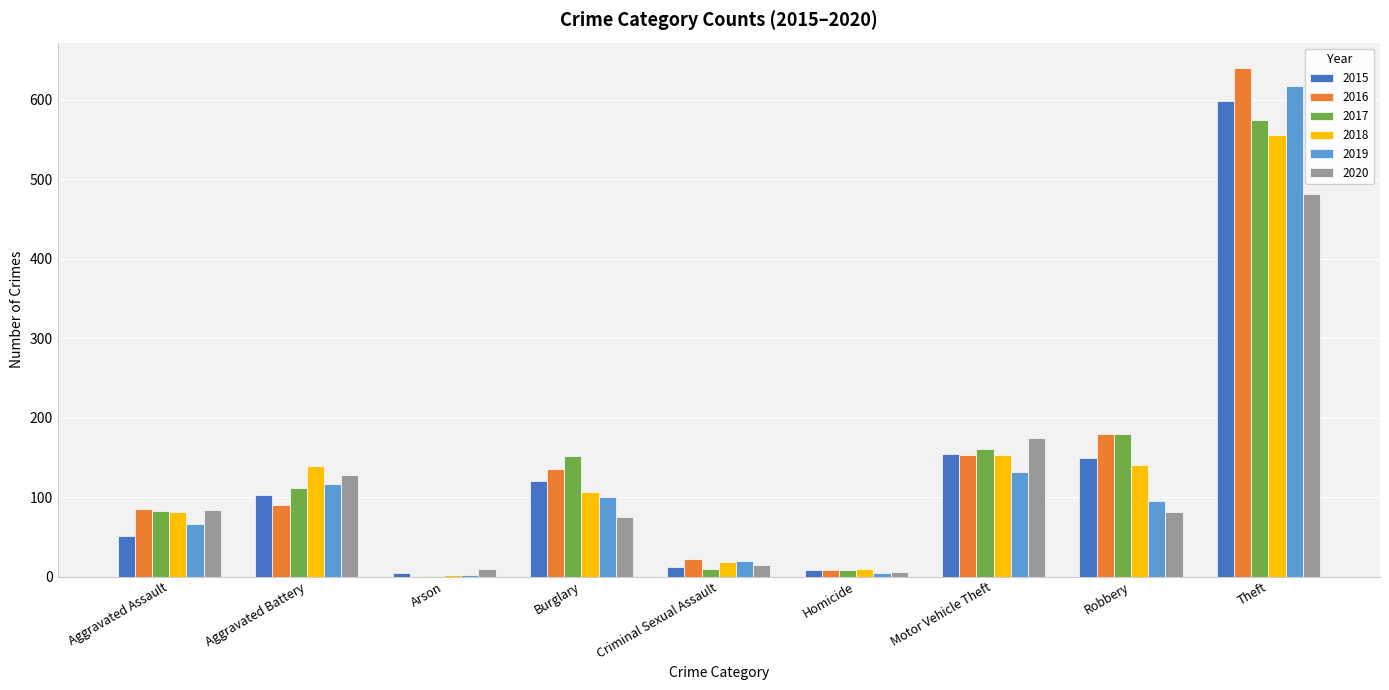

The value of 2017 at Theft is 575. True or false?

True